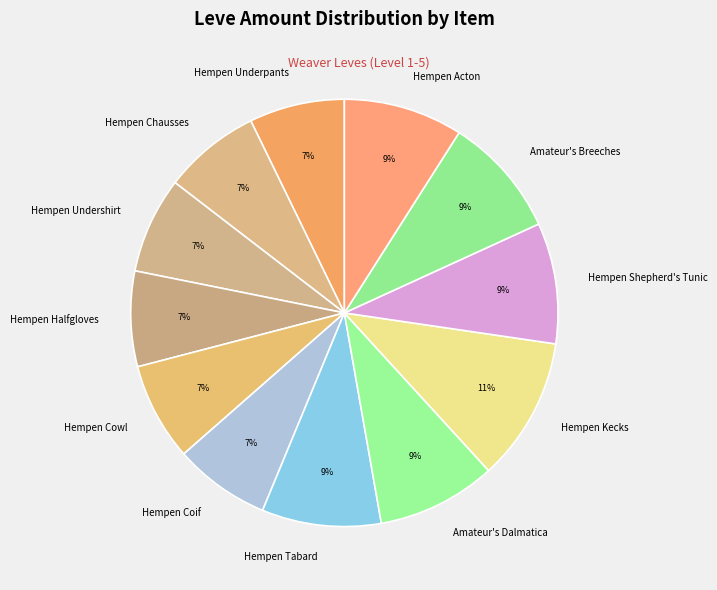

To the nearest percent, what is the average slice percentage?

8%